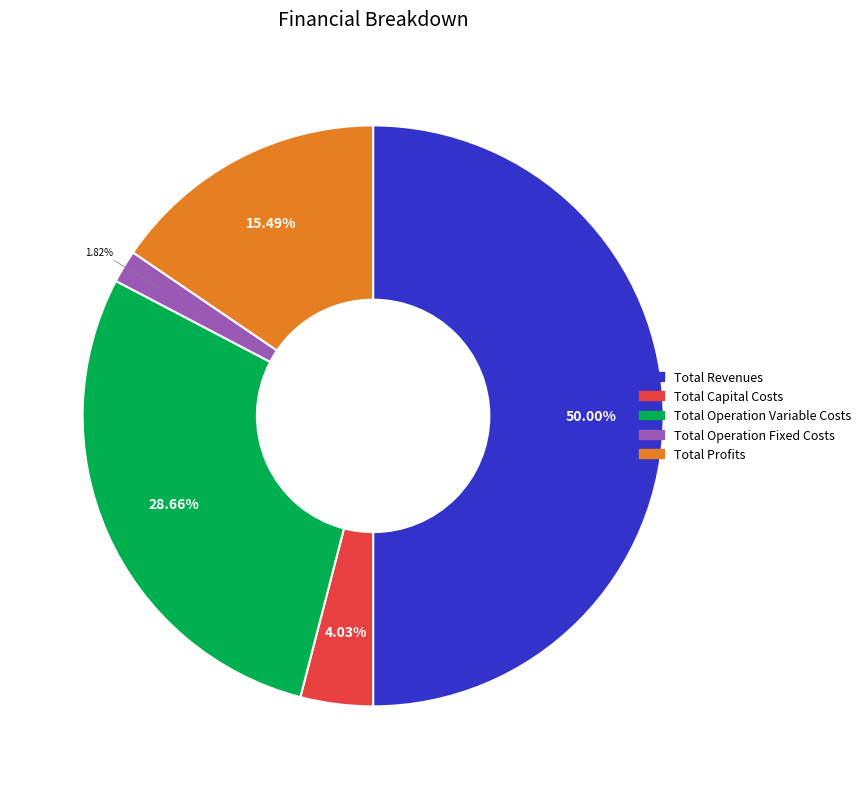

To the nearest percent, what is the difference between the Total Capital Costs and Total Operation Variable Costs slice percentages?

25%